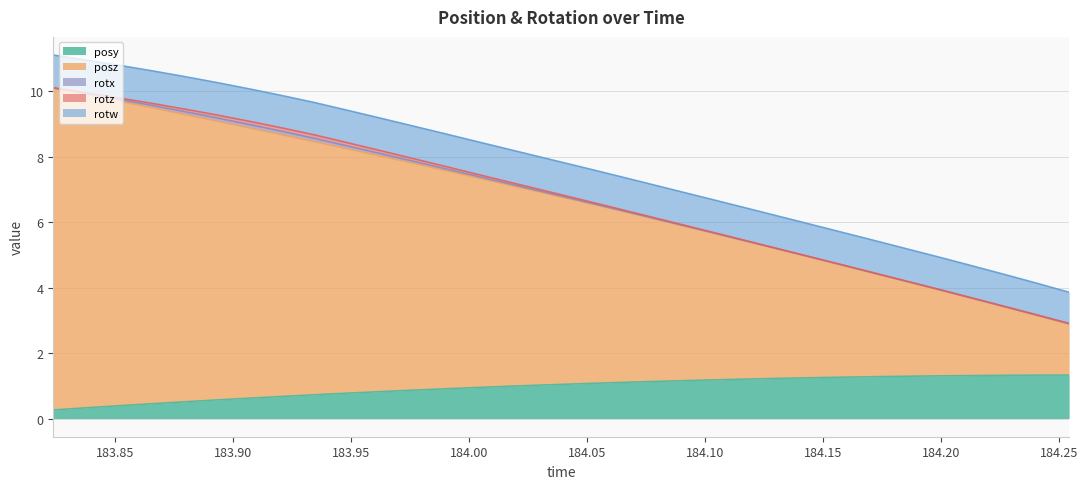

At which category is the sum across all series the highest?

183.8239